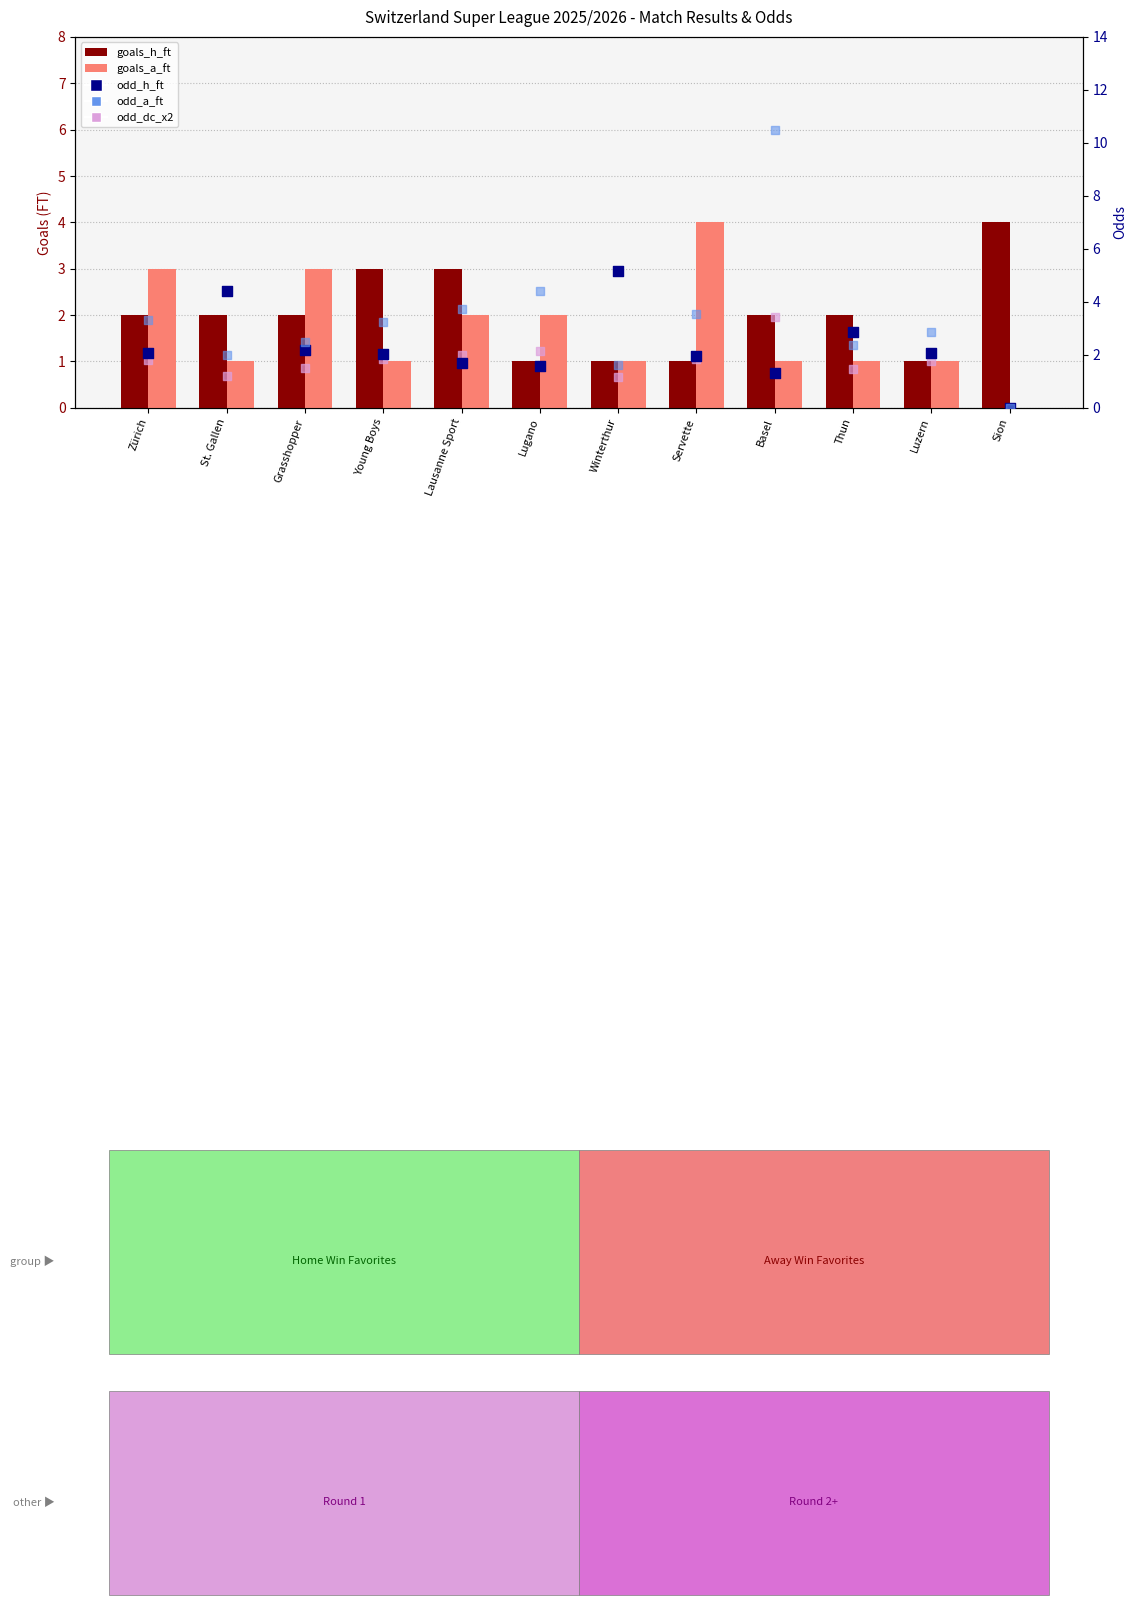

At how many categories does at least one series exceed 0?

12